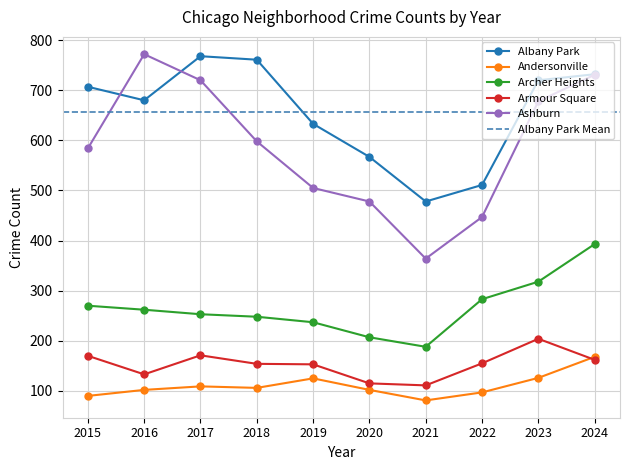

What is the difference between the highest and lowest values at 2022?

414